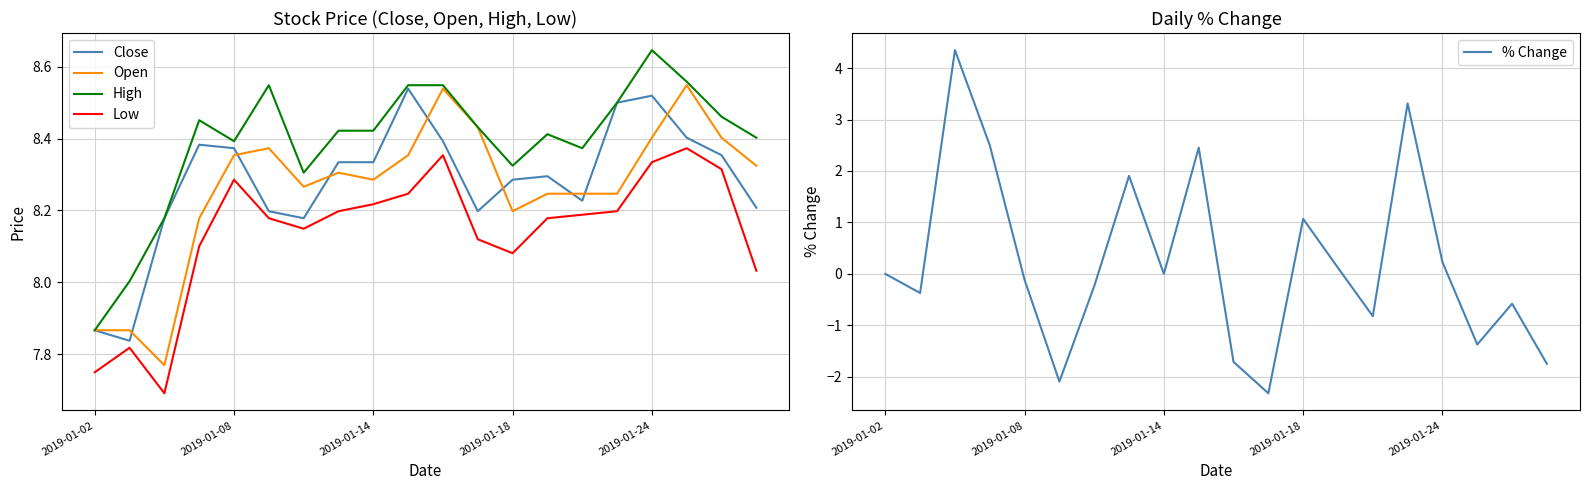

What is the value of the High point at the 15th from the left?

8.4